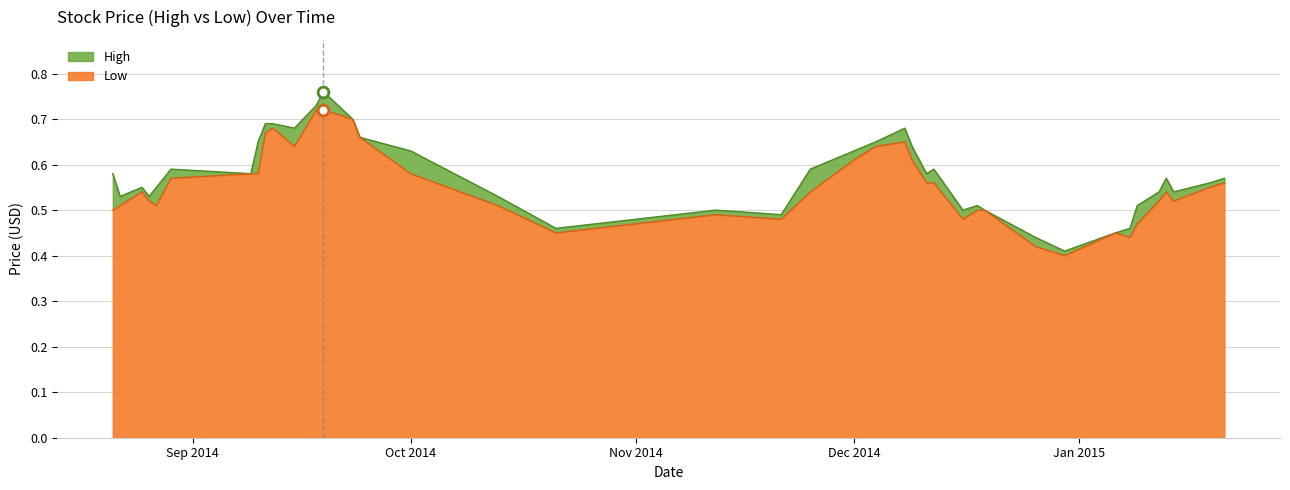

Which series has the largest Y range (max minus min)?

High